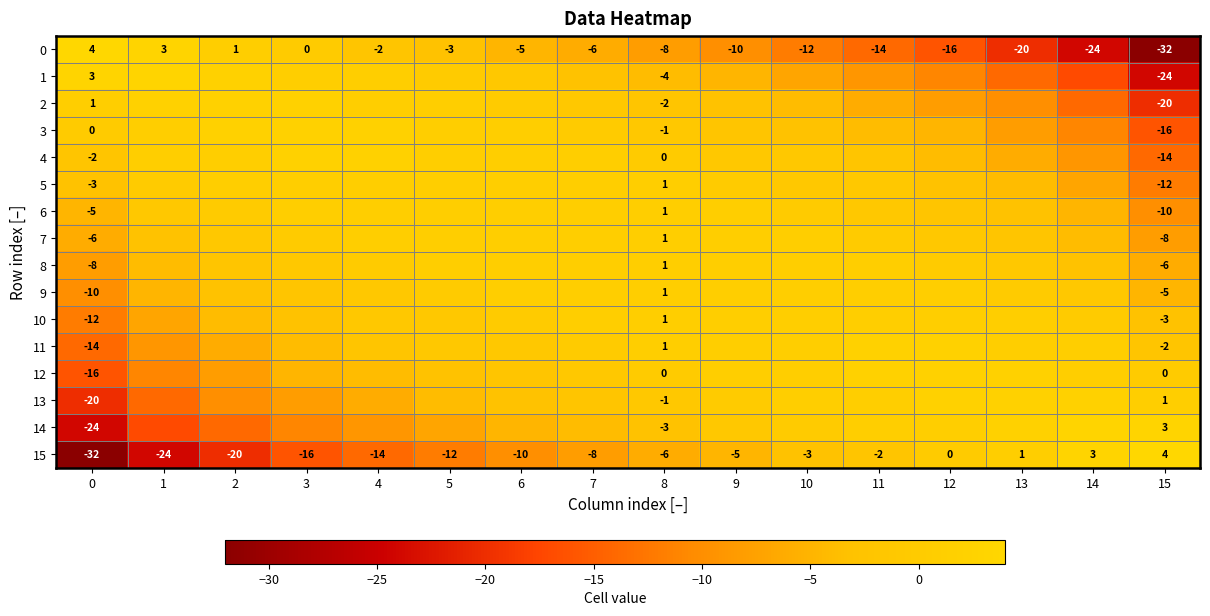

True or false: 0 has a value of -32 at 15.

True